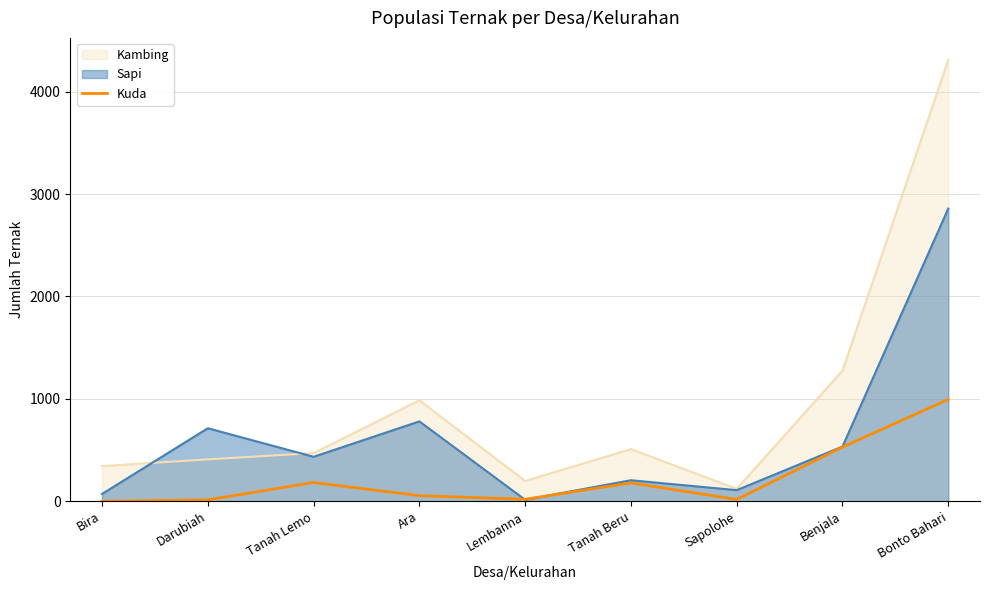

What value does the Kambing series have at Tanah Beru?

509